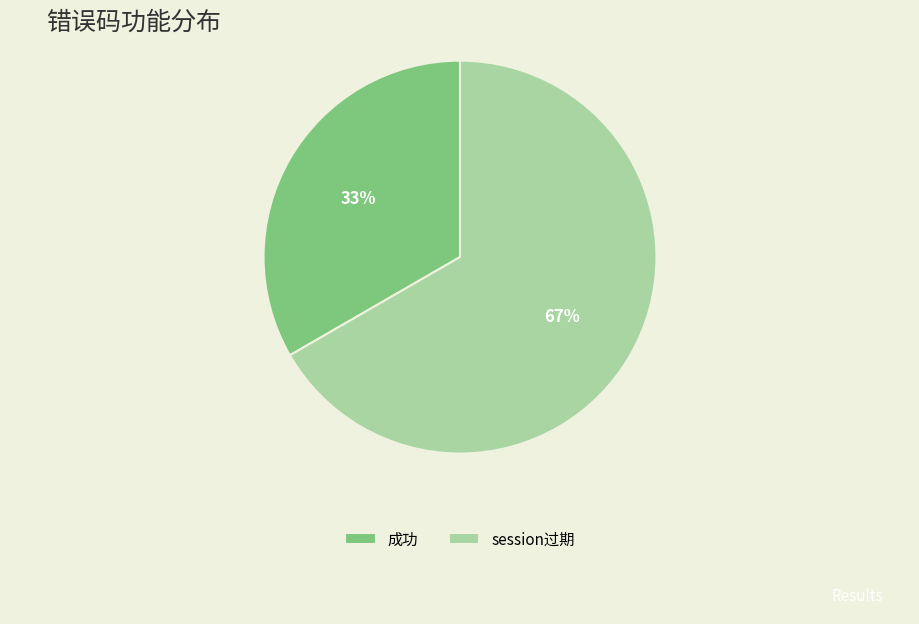

Which category has the smallest portion of the pie?

成功